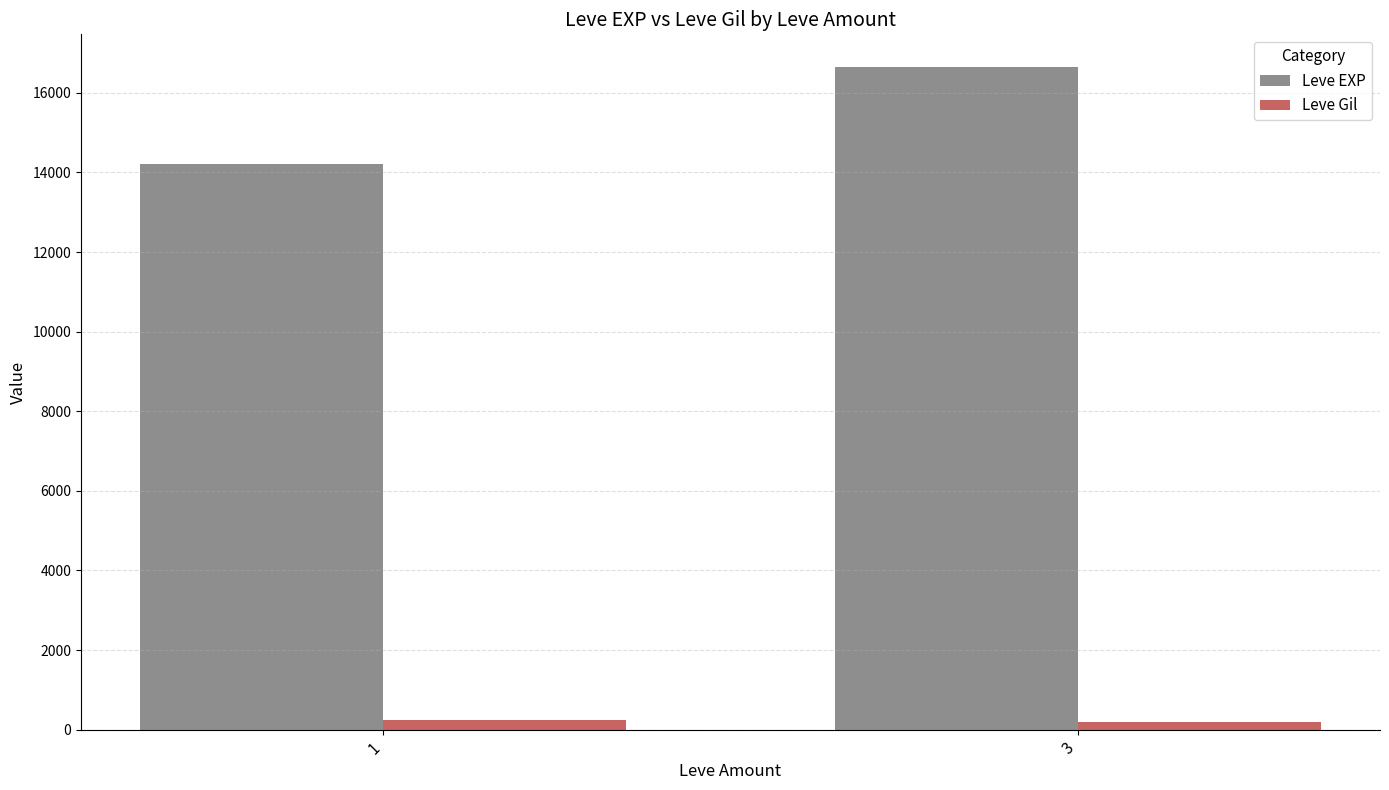

What is the greatest value displayed?

16638.3